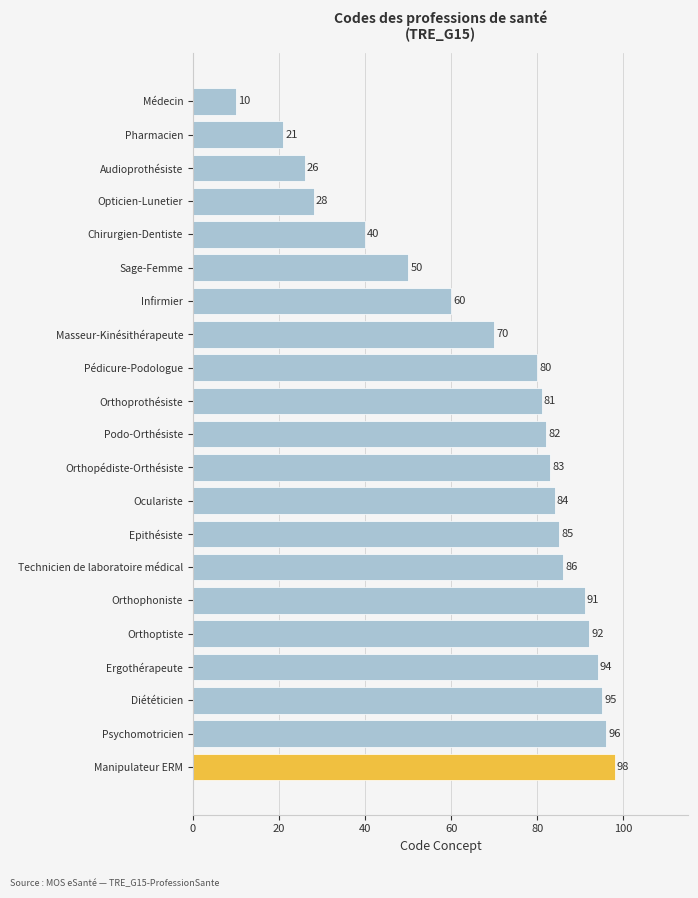

What is the average value?

69